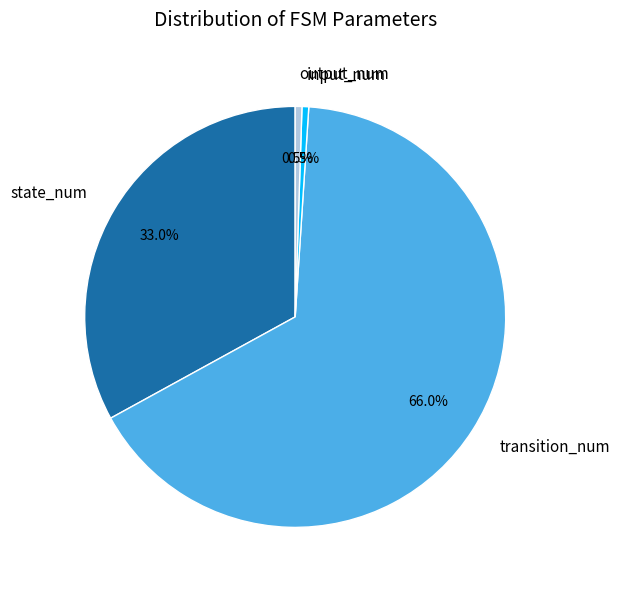

Is it true that transition_num is 66% of the pie?

True